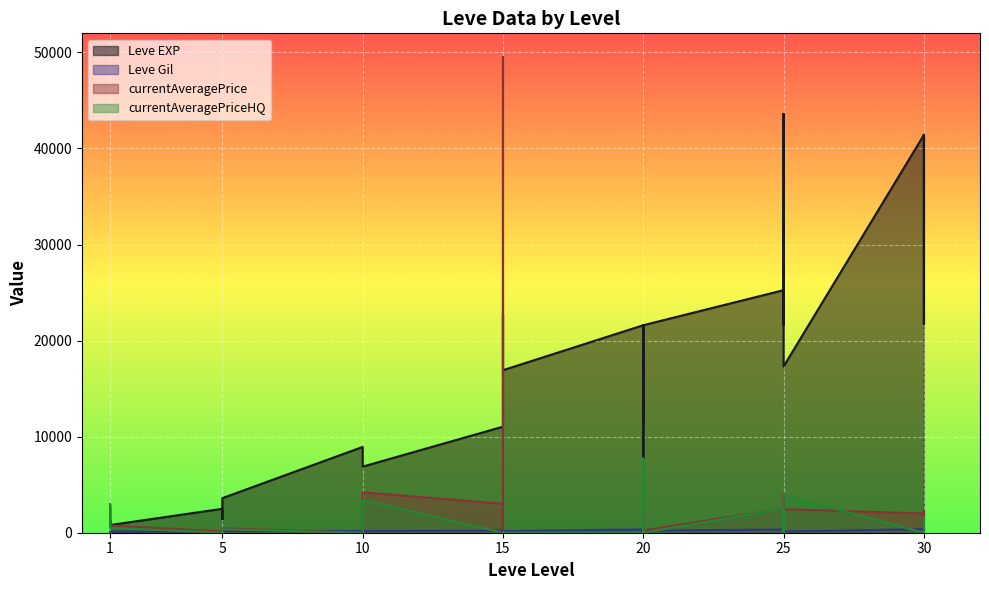

Which series has the largest range (max minus min)?

currentAveragePrice